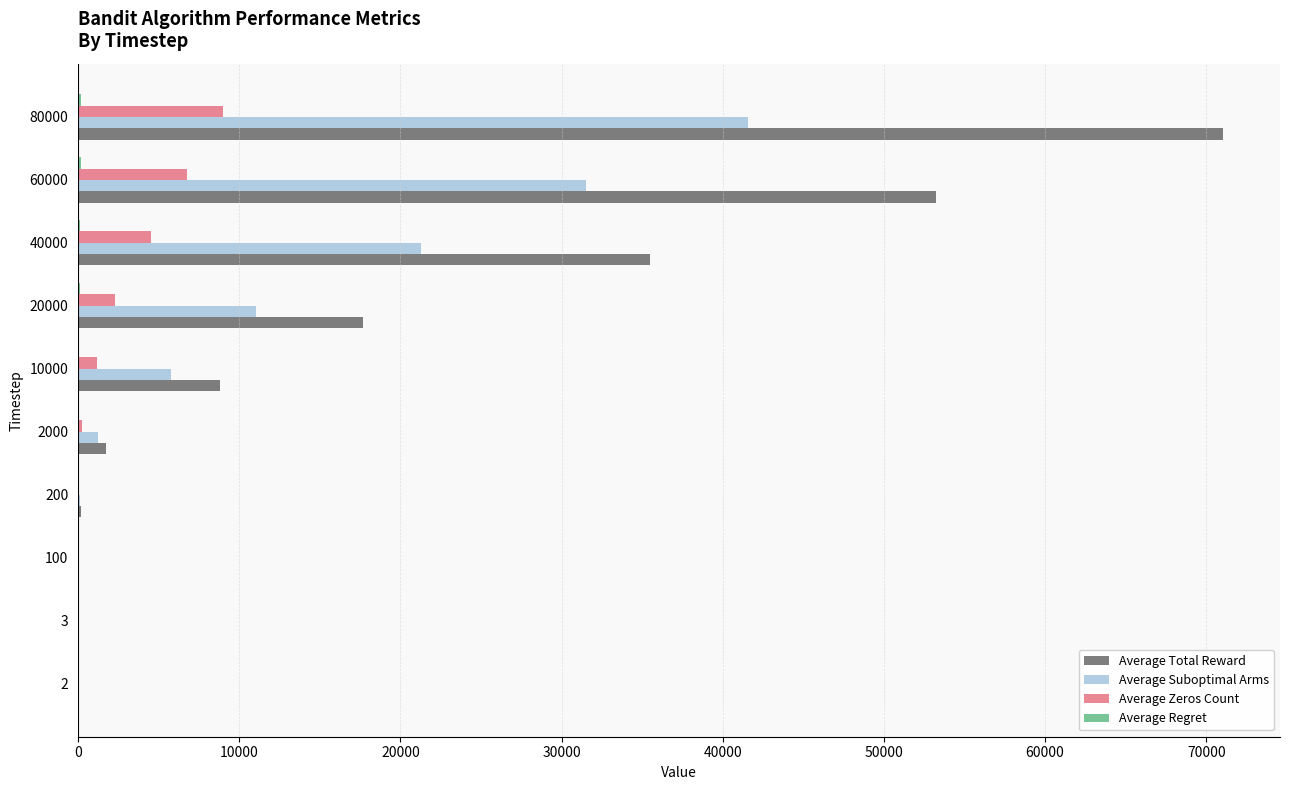

What is the average value of the Average Zeros Count series?

2397.9